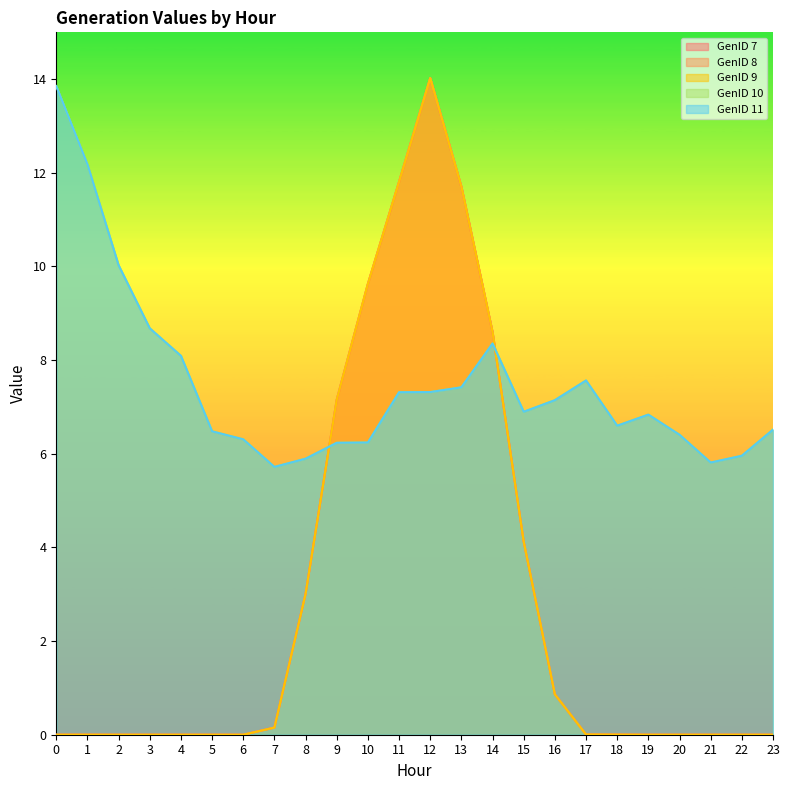

The value of GenID 8 at 5 is -7.8. True or false?

False